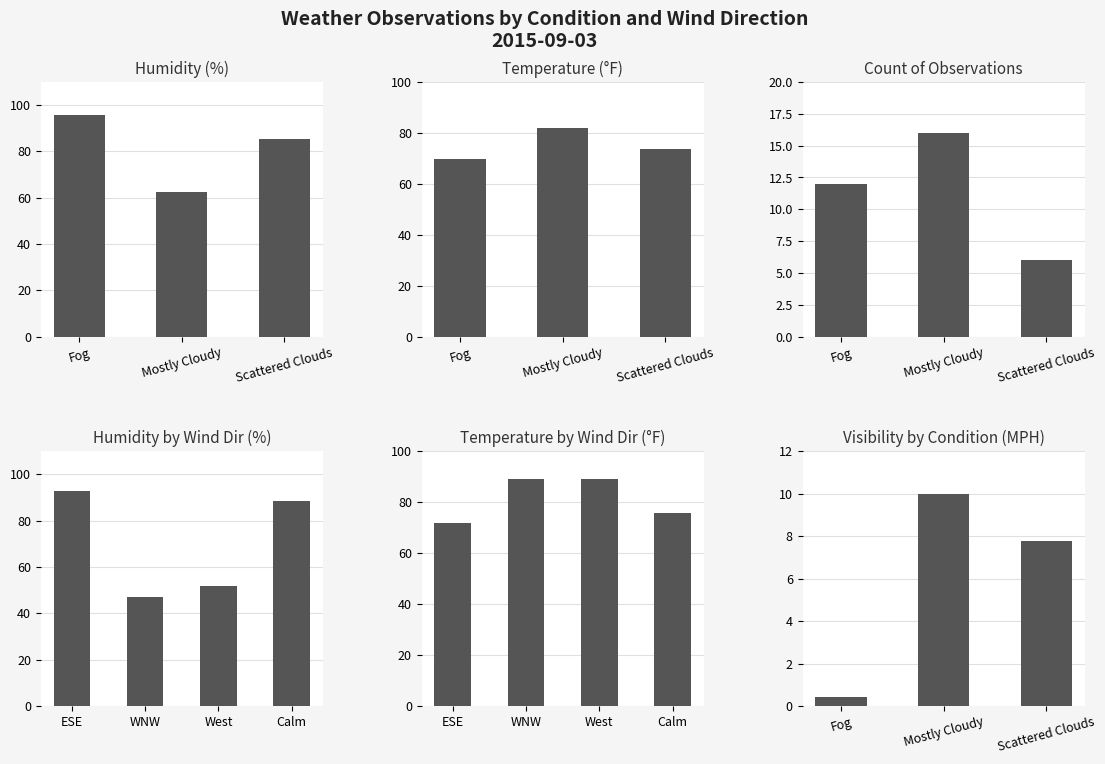

What is the difference between the highest and lowest values at 3?

37.1